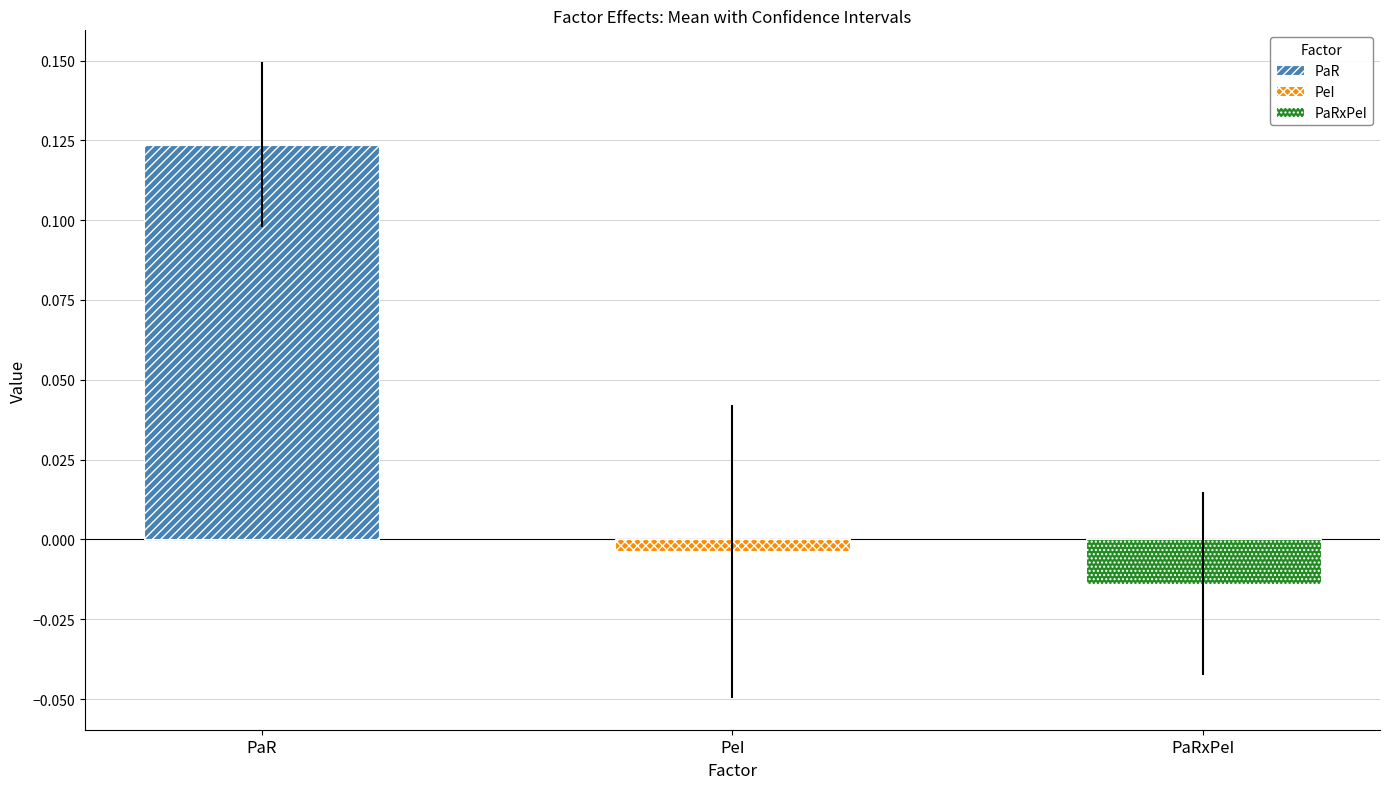

How many negative values does the Mean series have?

2